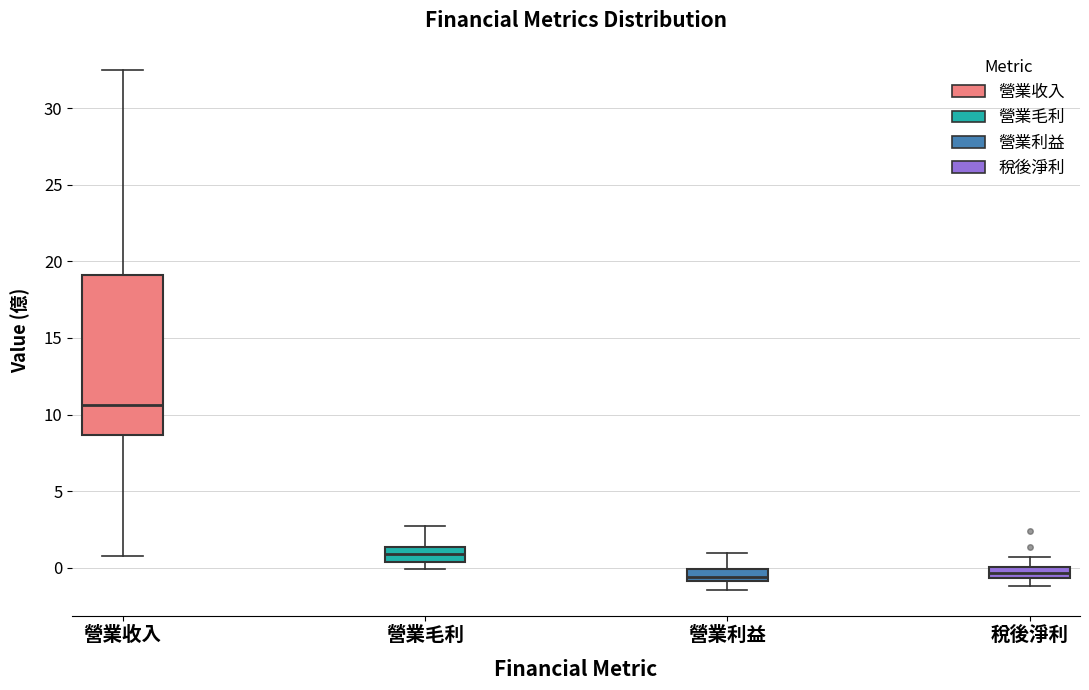

Which box is the tallest, from its lower edge to its upper edge?

營業收入